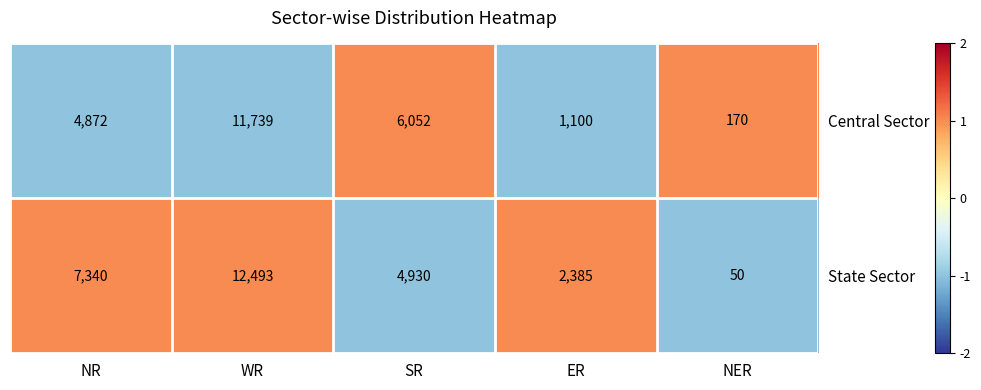

Is the value of Central Sector at NER greater than the value of State Sector at NER?

Yes